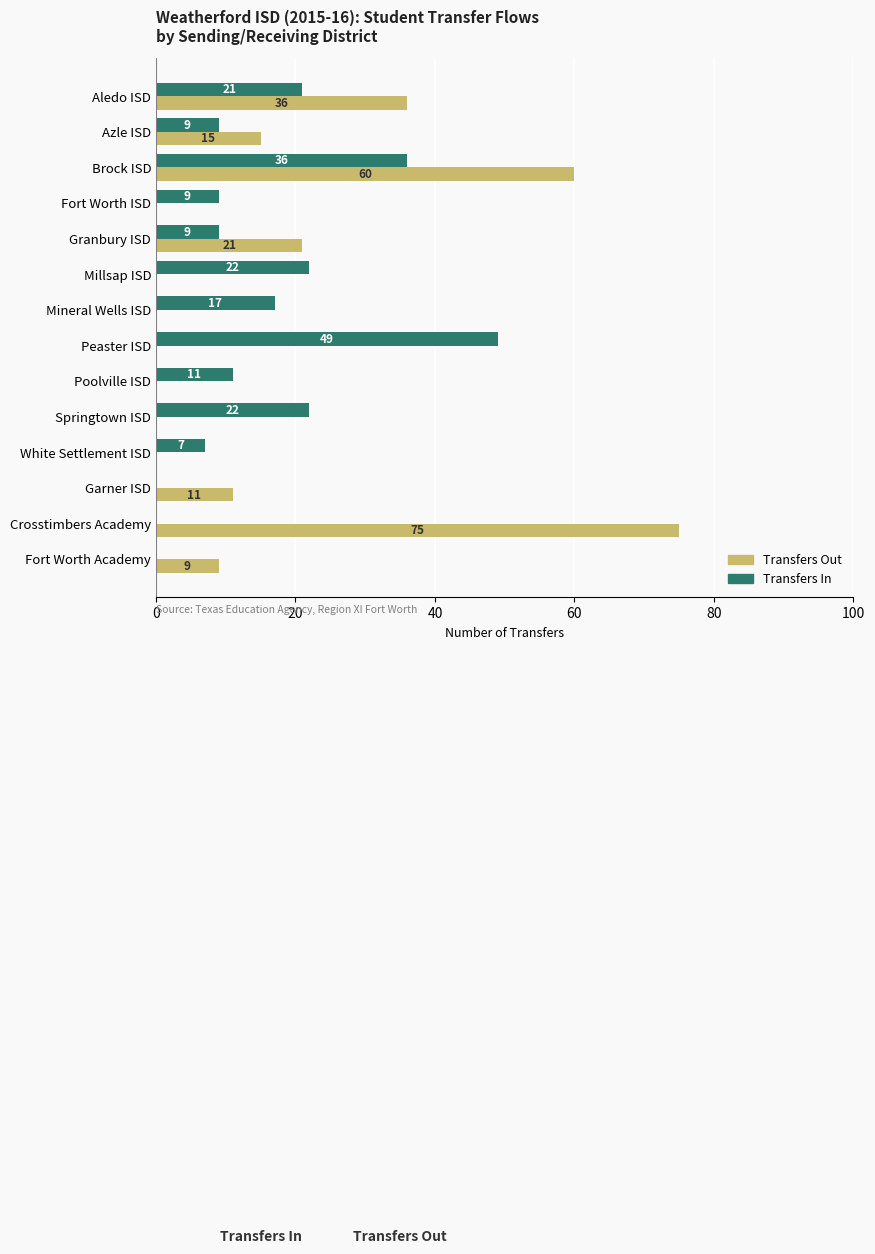

Which label corresponds to the largest value in the chart?

Crosstimbers Academy